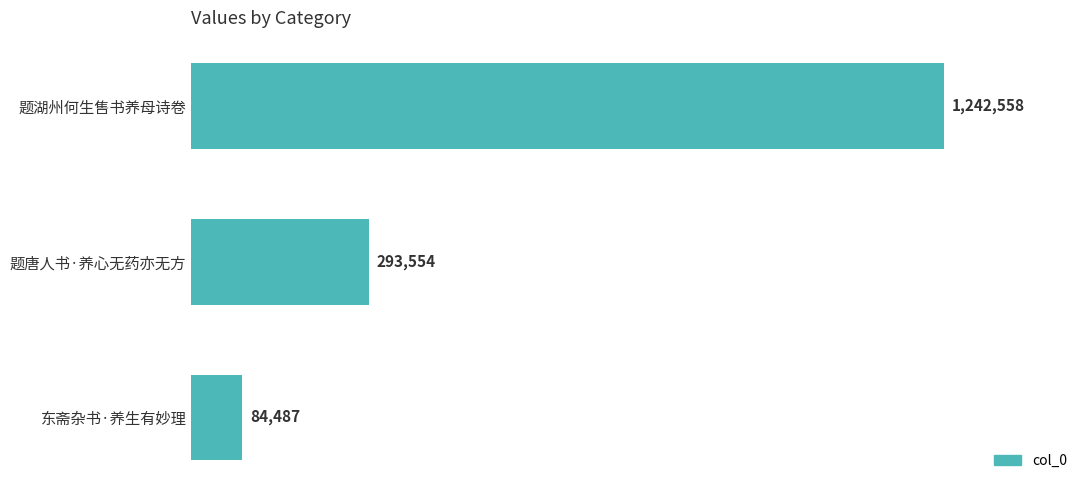

Are the bars horizontal?

Yes